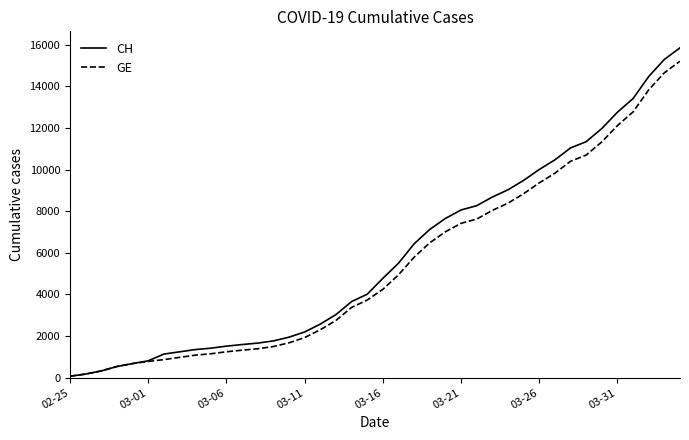

Which series has the largest range (max minus min)?

CH